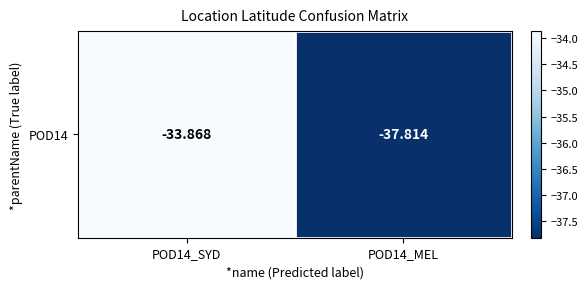

What is the maximum value shown in the chart?

-33.9